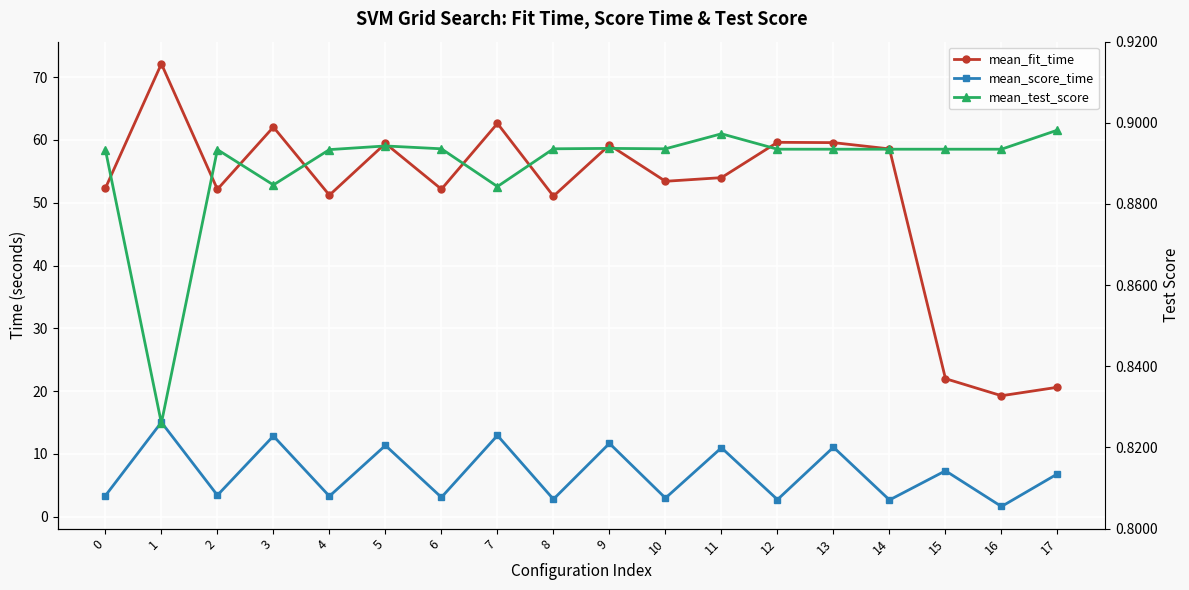

True or false: mean_fit_time and mean_score_time intersect in this chart.

False